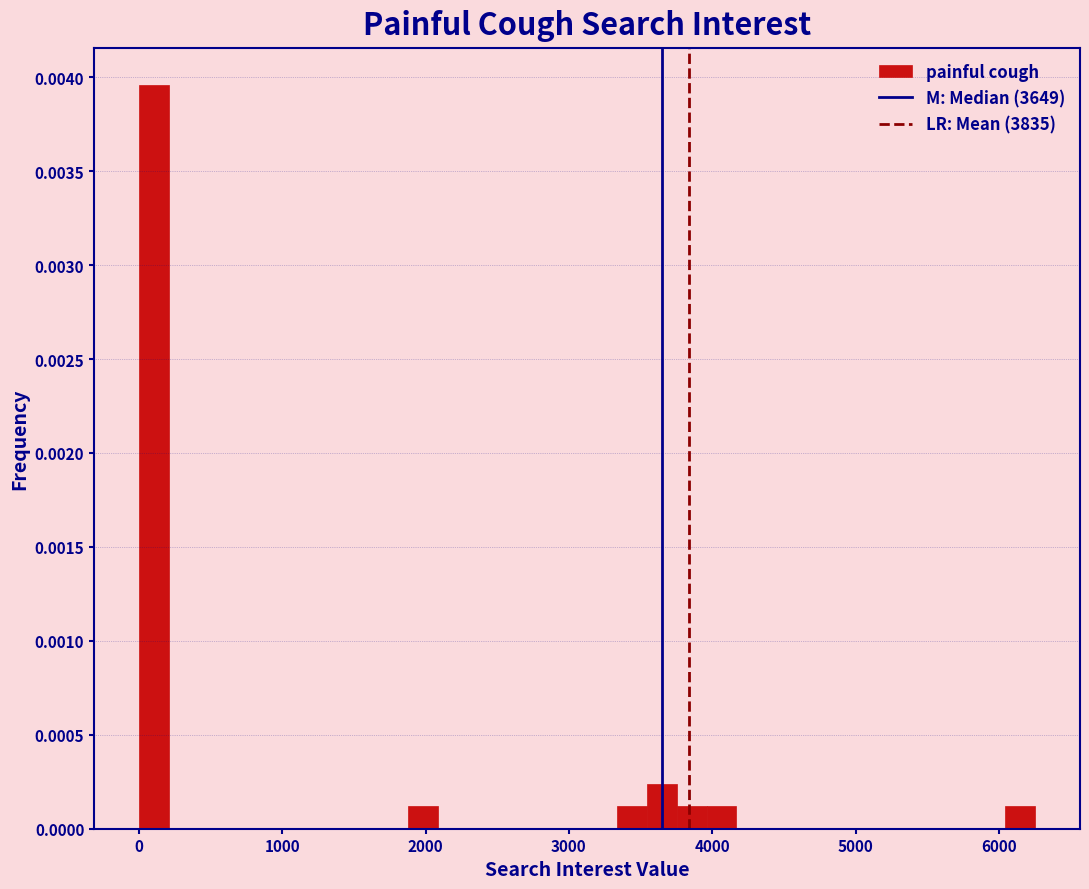

Read against the x-axis, roughly where is the centre of the tallest bar?

100